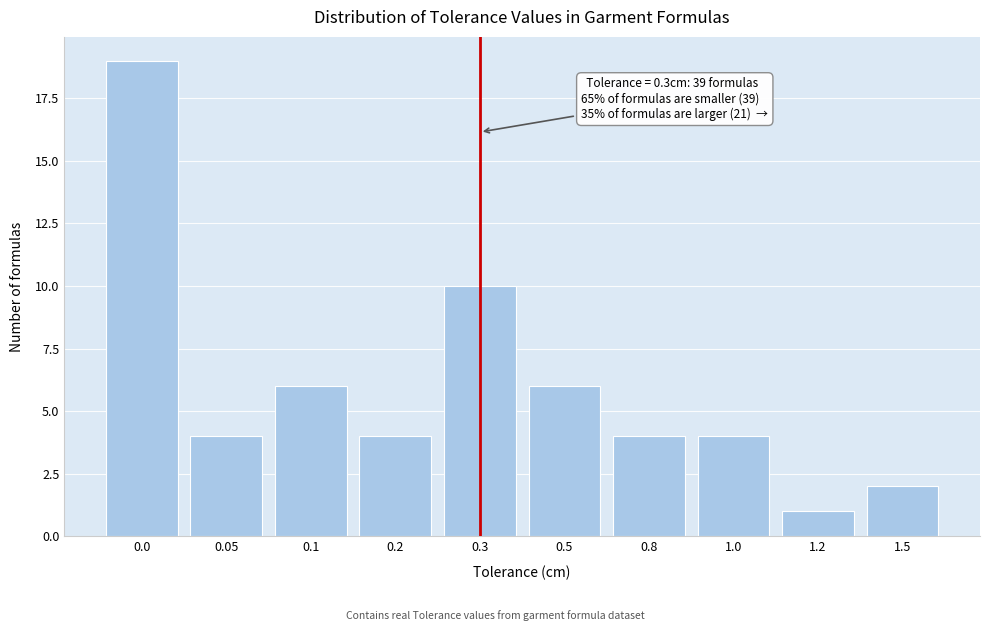

Reading left to right, extract all data points from this chart.

0.0=19	0.05=4	0.1=6	0.2=4	0.3=10	0.5=6	0.8=4	1.0=4	1.2=1	1.5=2